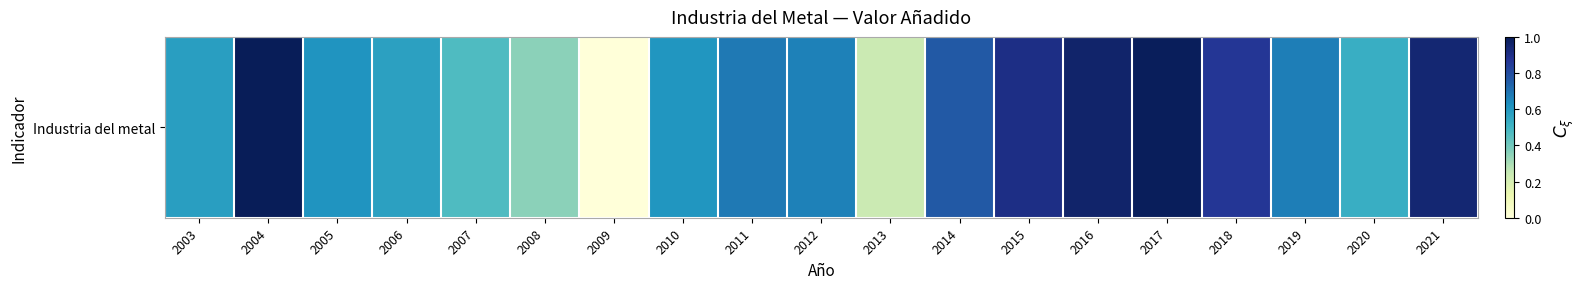

What is the approximate value at 2003?

0.6